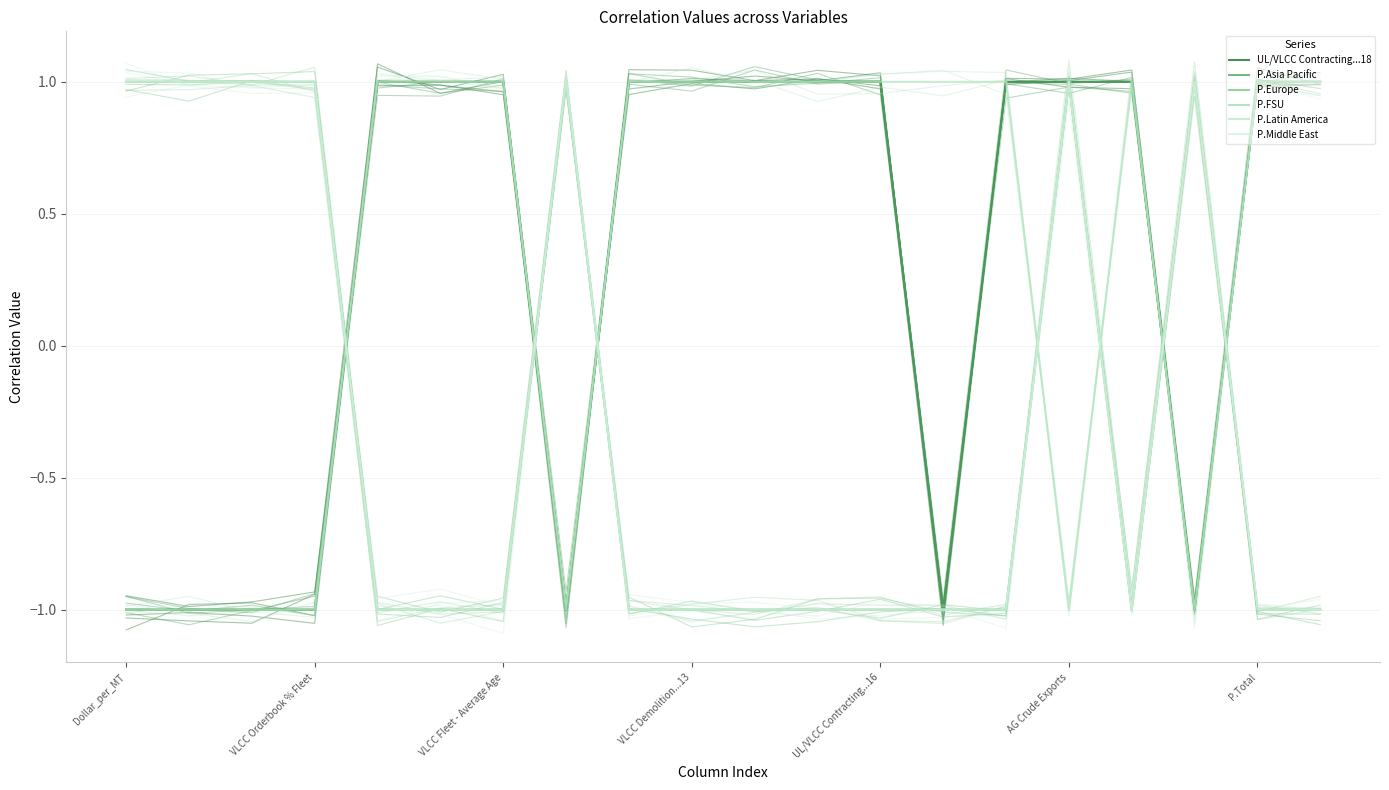

True or false: P.Europe has more than 0 interior local peaks.

True